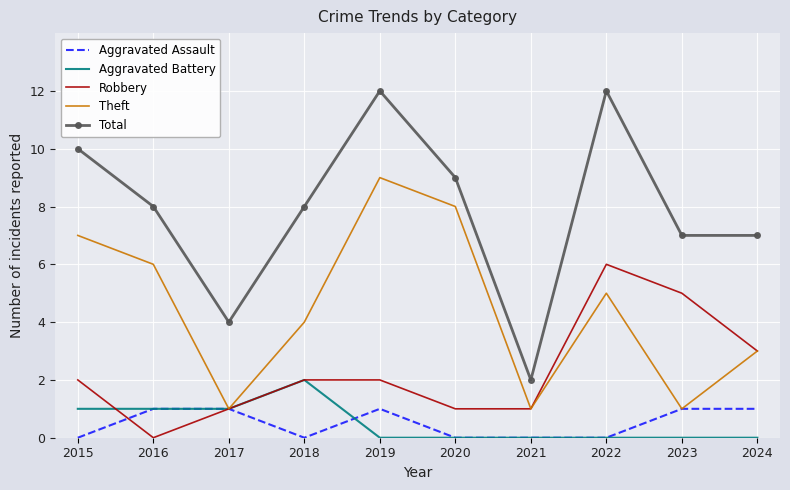

What is the difference between the second highest and minimum values in the Total series?

10